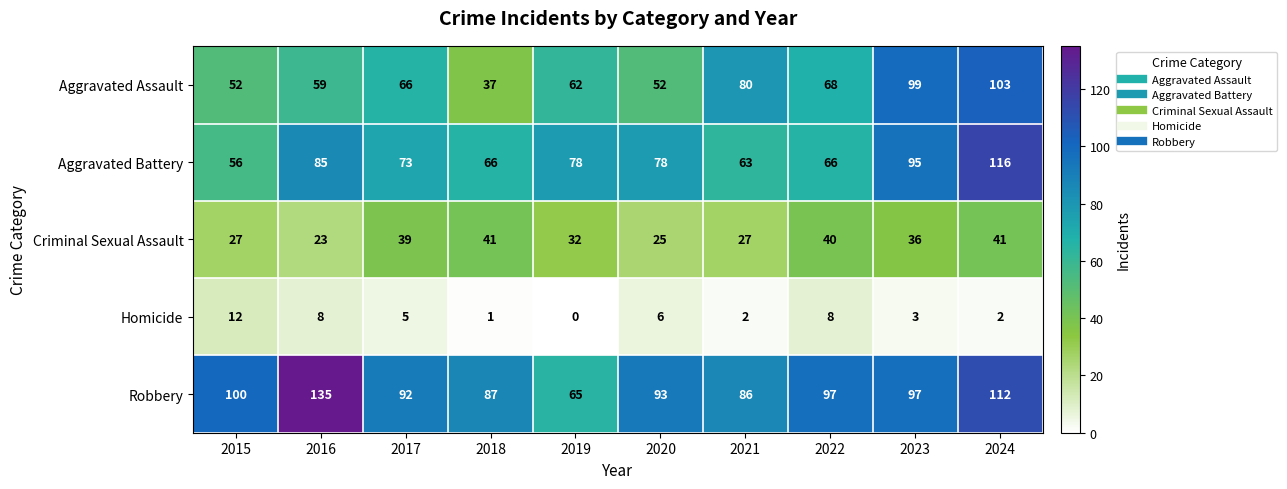

What is the difference between the highest and lowest values at 2017?

87